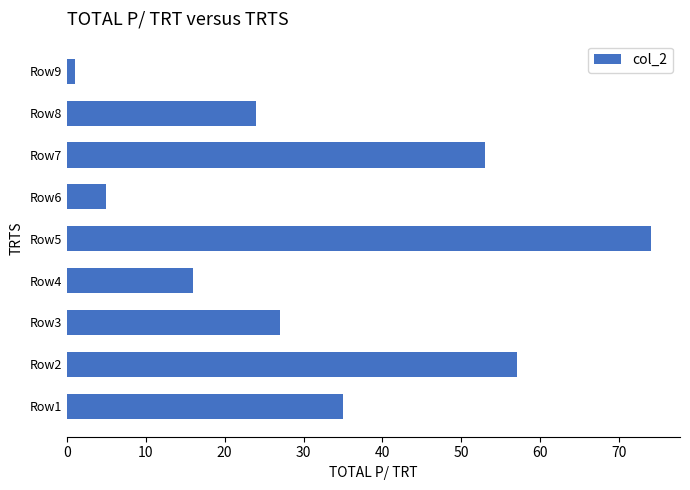

Which has a higher value, Row3 or Row2?

Row2